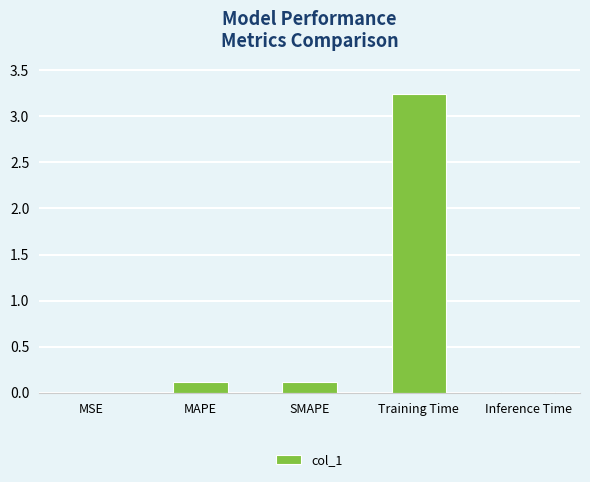

What is the average value?

0.7